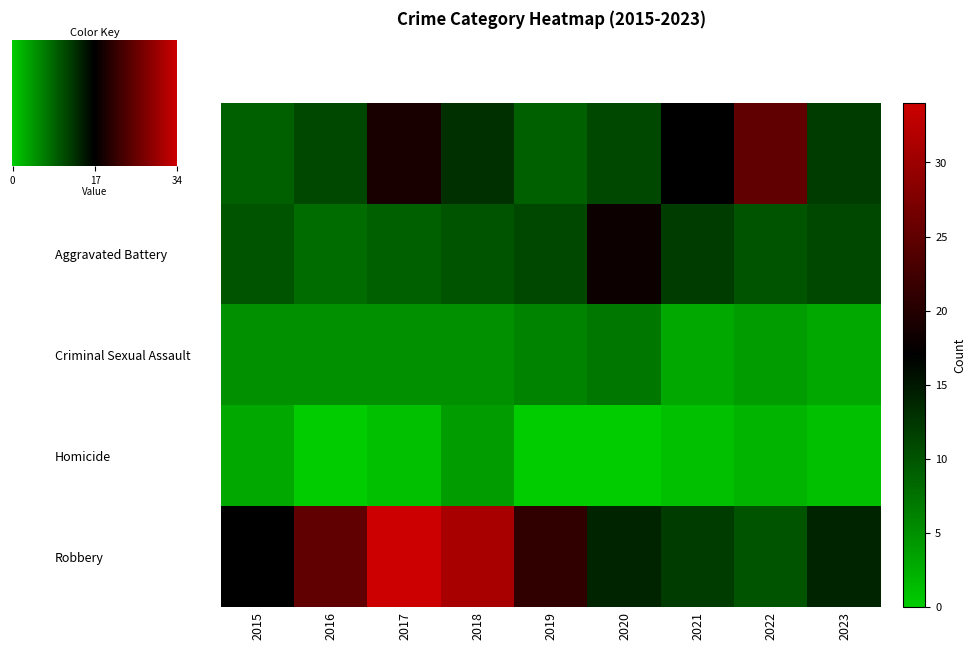

What is the total value across all series at 2018?

63